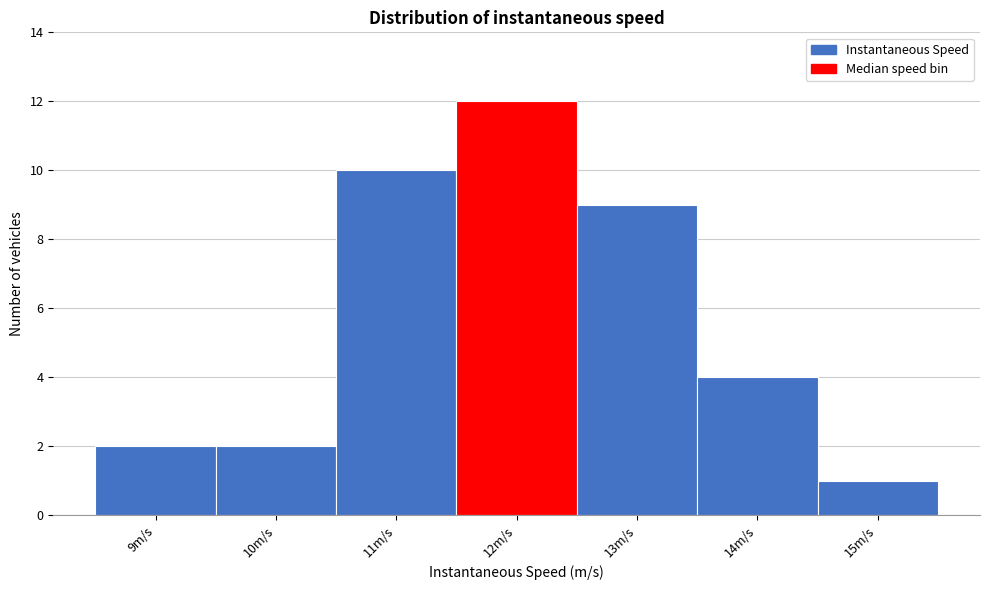

Reading left to right, list all the values displayed in this chart.

9m/s=2	10m/s=2	11m/s=10	12m/s=12	13m/s=9	14m/s=4	15m/s=1